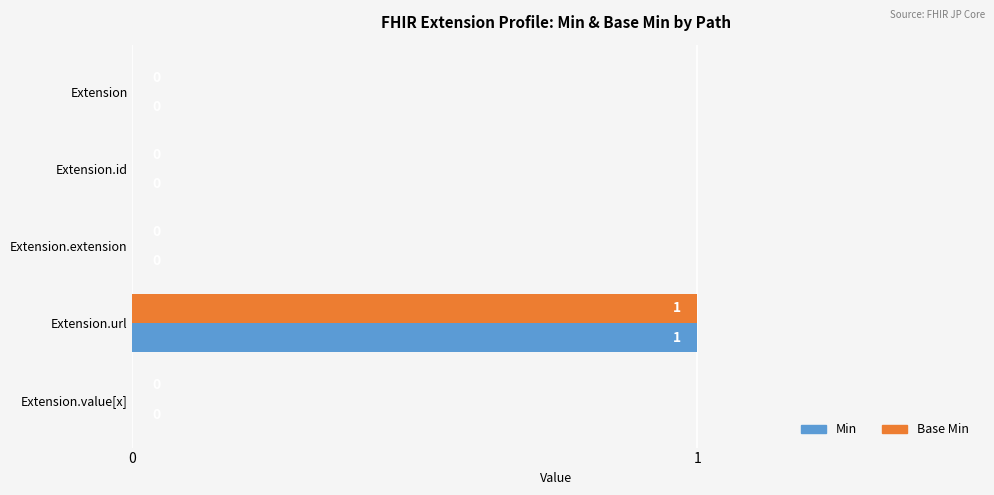

At which category is the sum across all series the highest?

Extension.url